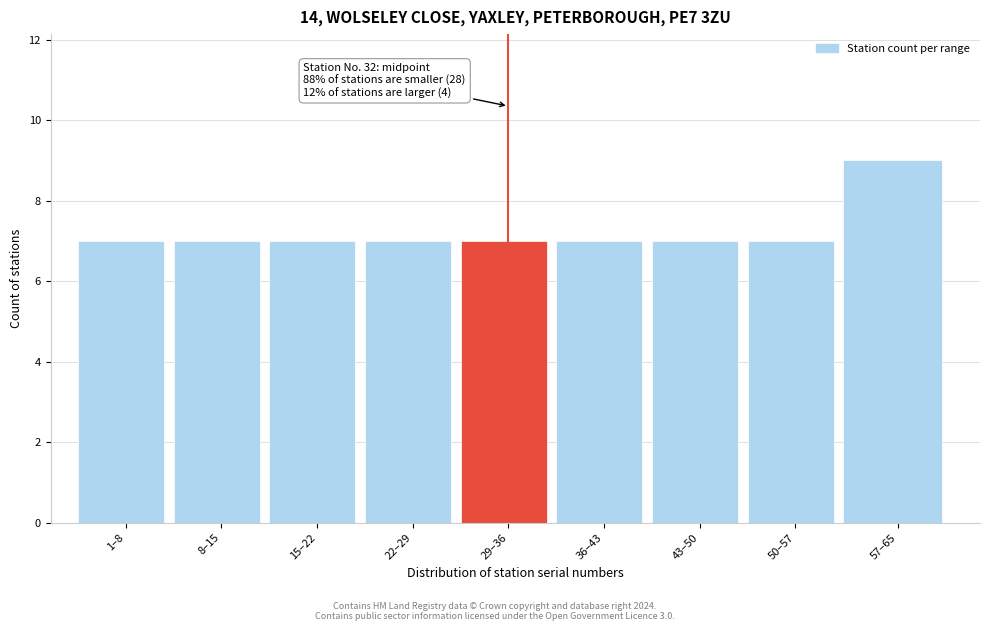

Reading right to left, transcribe all the data shown in this chart.

9	7	7	7	7	7	7	7	7